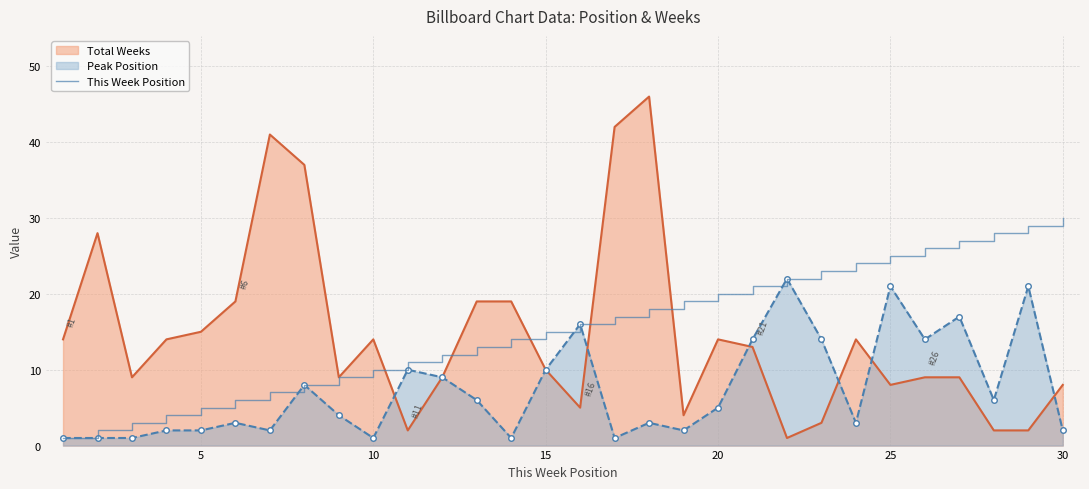

What is the greatest value displayed?

46